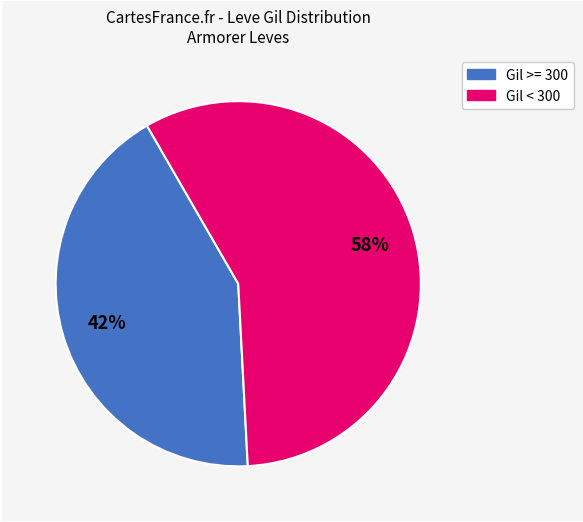

To the nearest percent, what is the average slice percentage?

50%